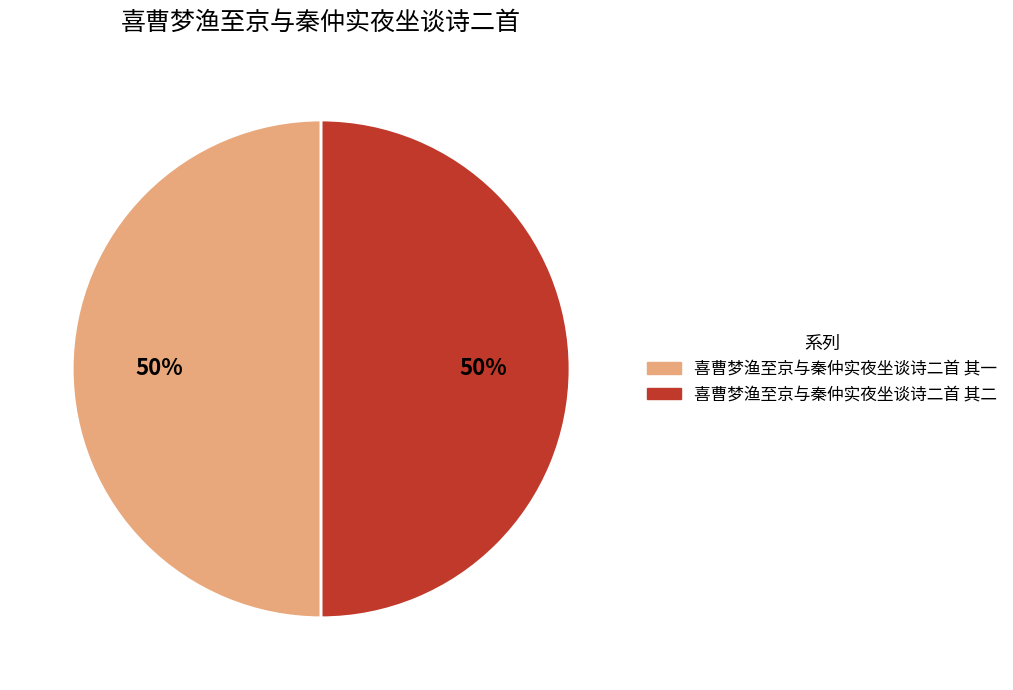

Count the number of slices in the pie.

2